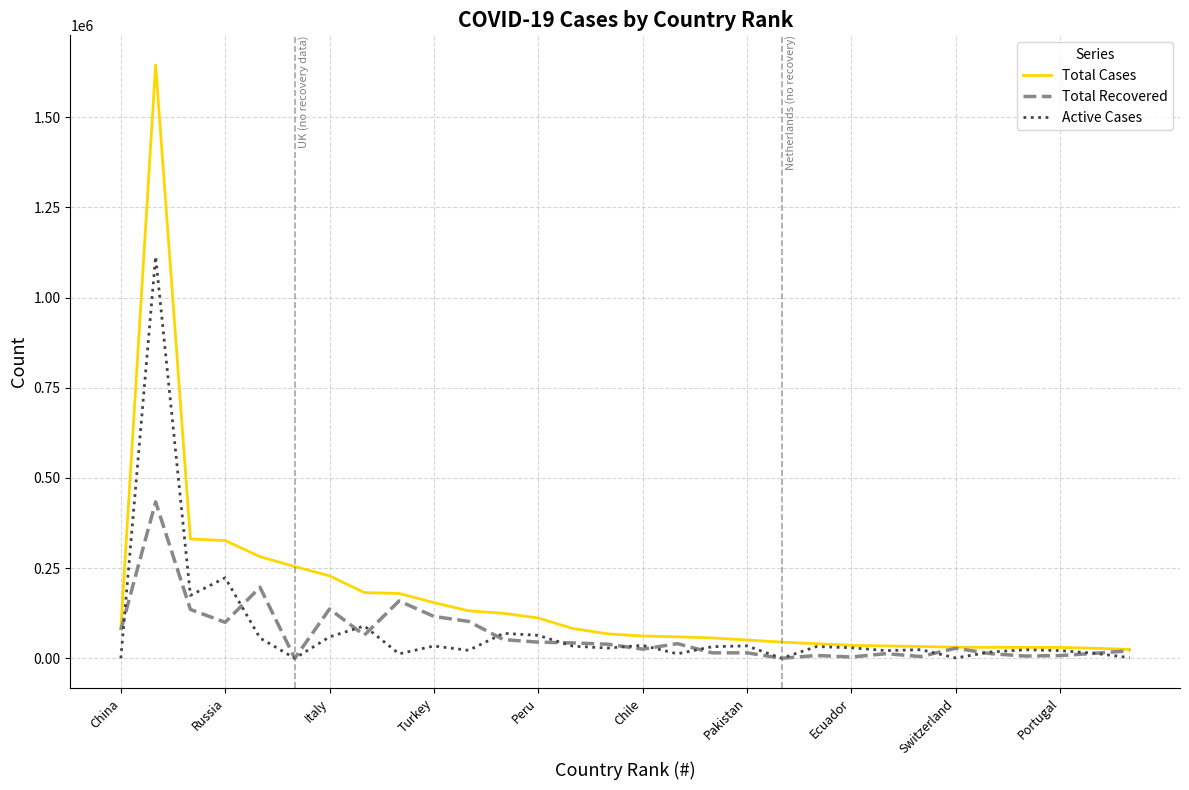

What is the difference between the maximum and second lowest values in the Total Cases series?

1617202